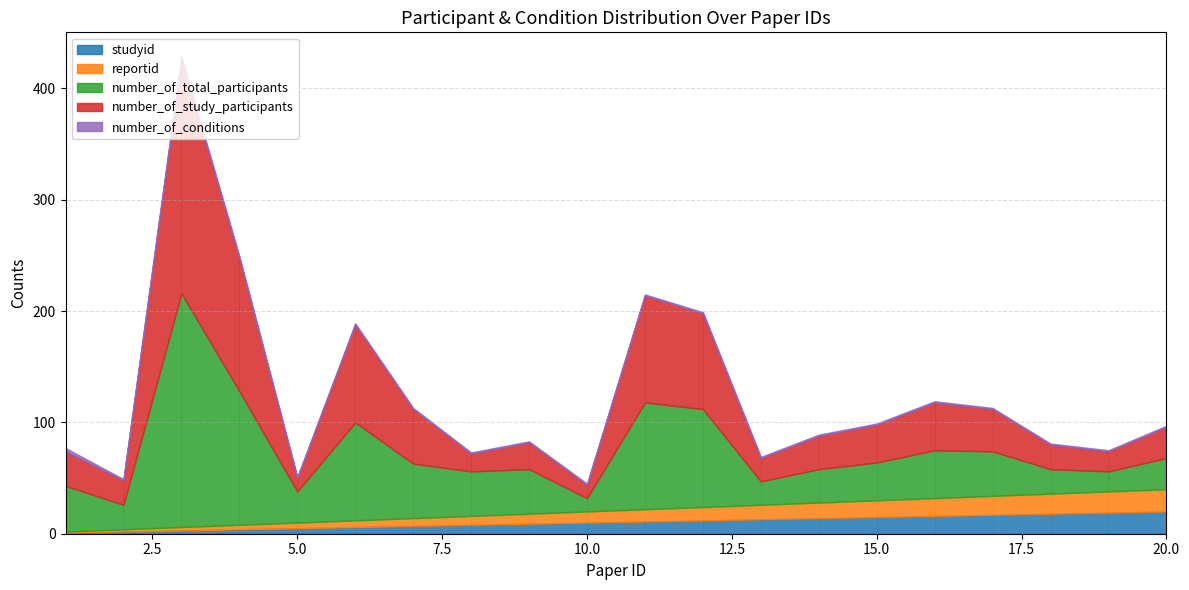

Rank the series by their maximum value, from highest to lowest.

number_of_total_participants, number_of_study_participants, studyid, reportid, number_of_conditions